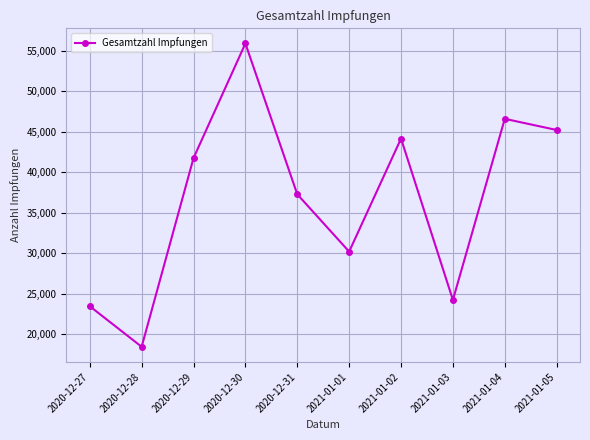

Where is the data nearest to the value 37183?

2020-12-31